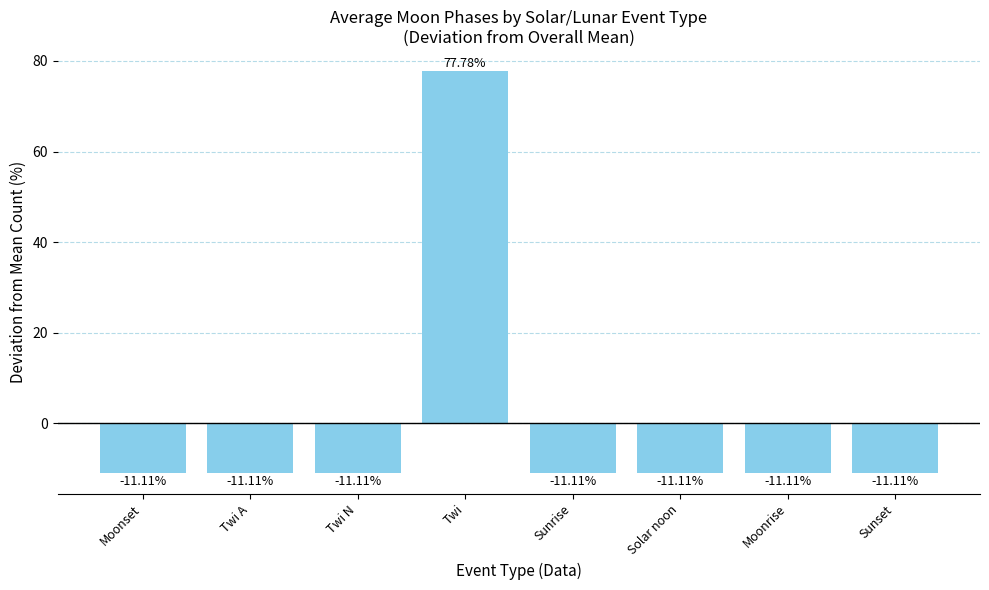

What is the maximum value shown in the chart?

77.8